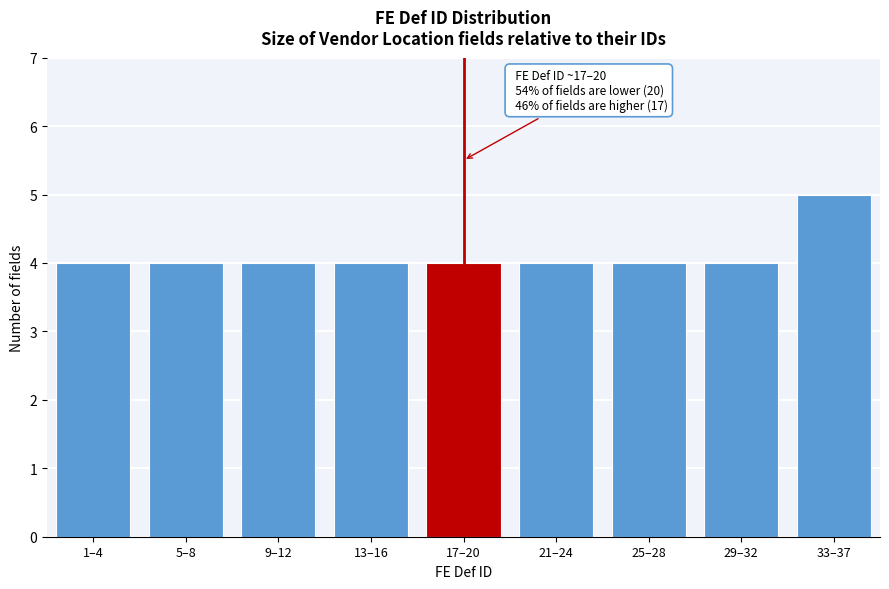

Reading left to right, list all the values displayed in this chart.

4	4	4	4	4	4	4	4	5